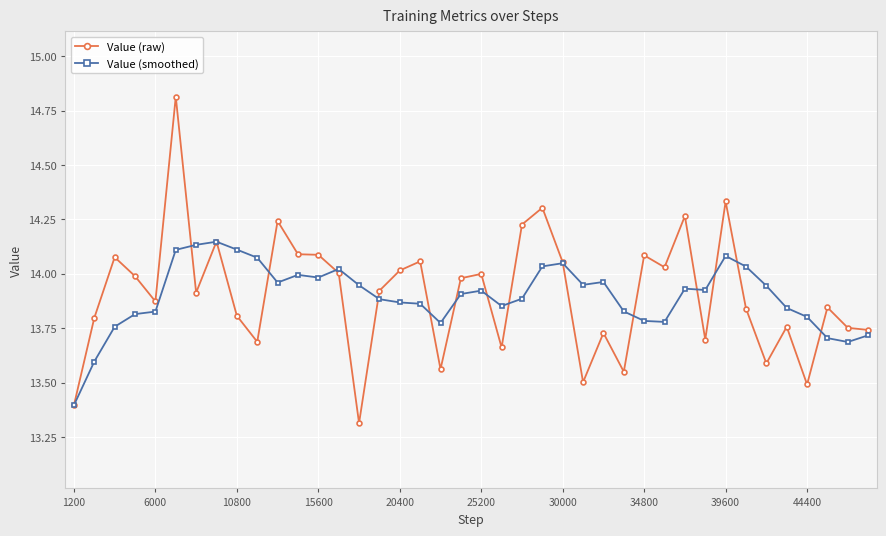

What is the maximum value shown in the chart?

14.8